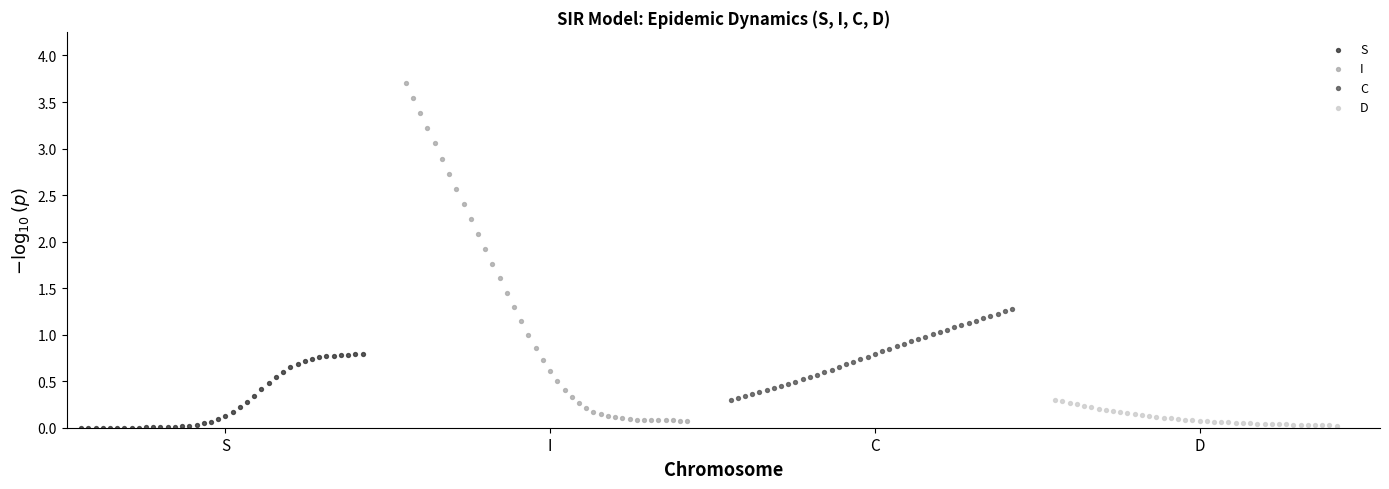

Which series has the largest Y range (max minus min)?

I